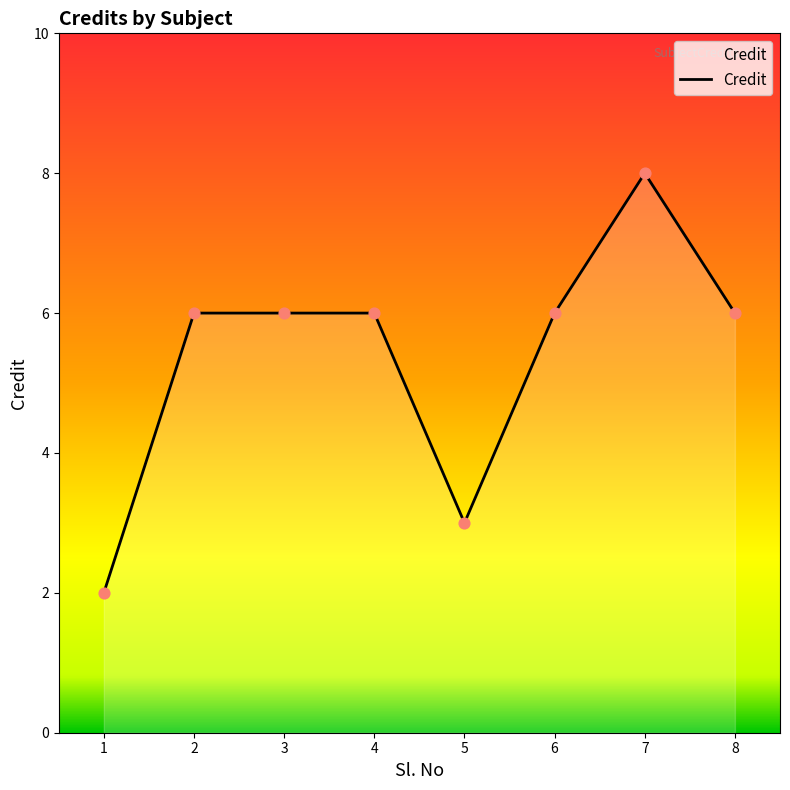

Approximately how many times larger is the value at 3 compared to 2?

1.0